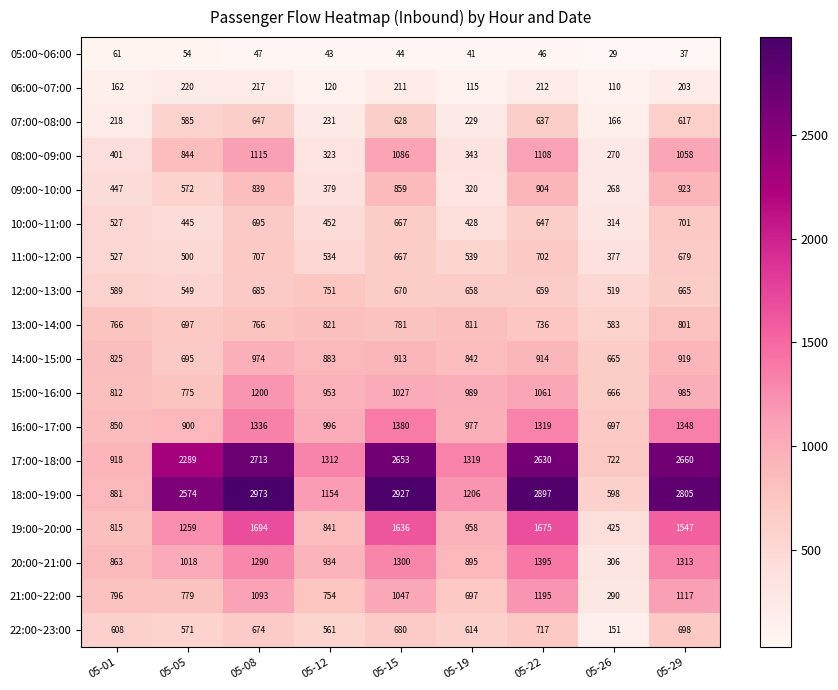

What is the sum of the 10:00~11:00 values at 05-01 and 05-26?

841